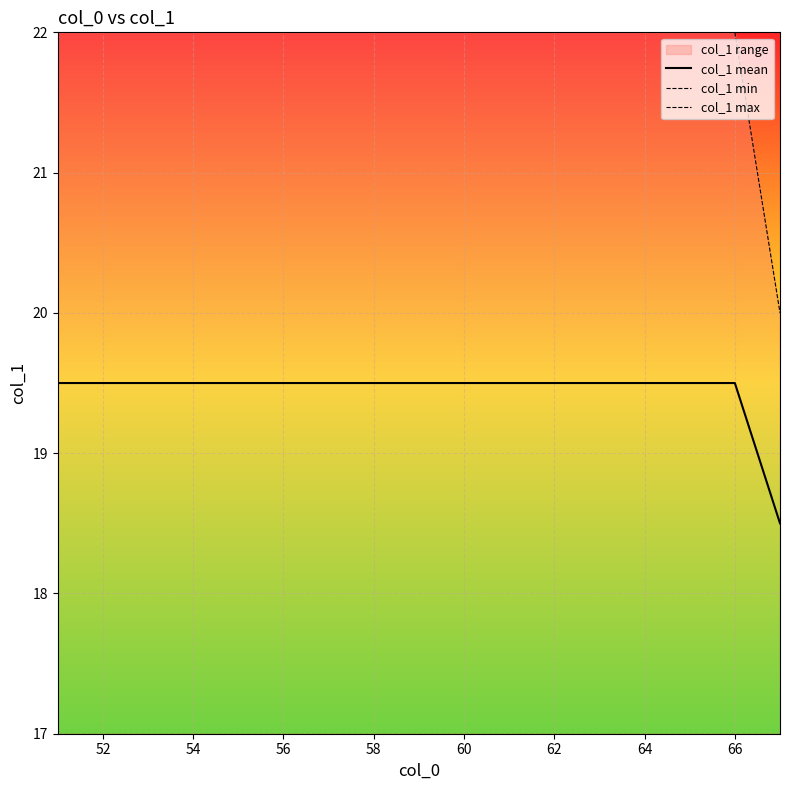

Rank the series by their maximum value, from lowest to highest.

col_1 min, col_1 mean, col_1 max